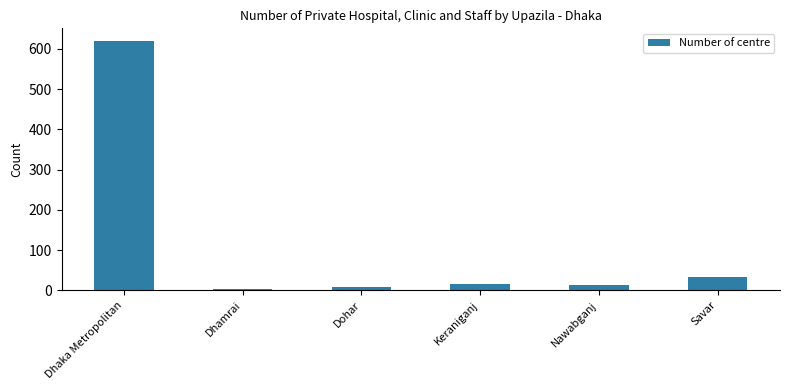

Reading left to right, extract all data points from this chart.

Dhaka Metropolitan=620	Dhamrai=2	Dohar=9	Keraniganj=16	Nawabganj=13	Savar=33